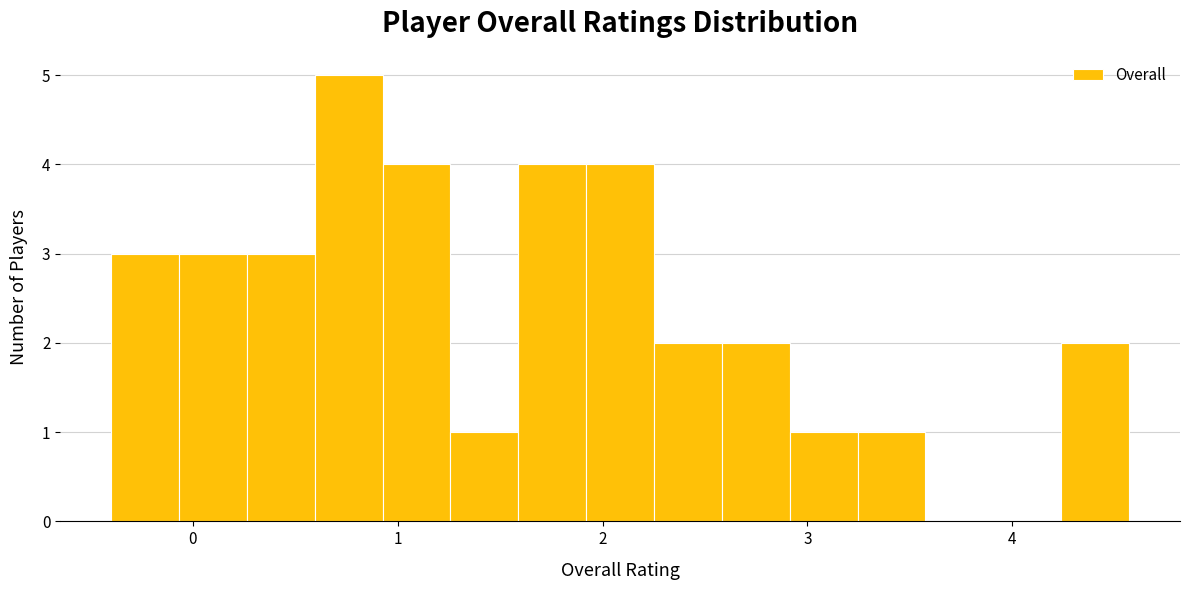

Around what value on the x-axis is the tallest bar? Give the approximate position of its centre, as read against the axis.

0.8